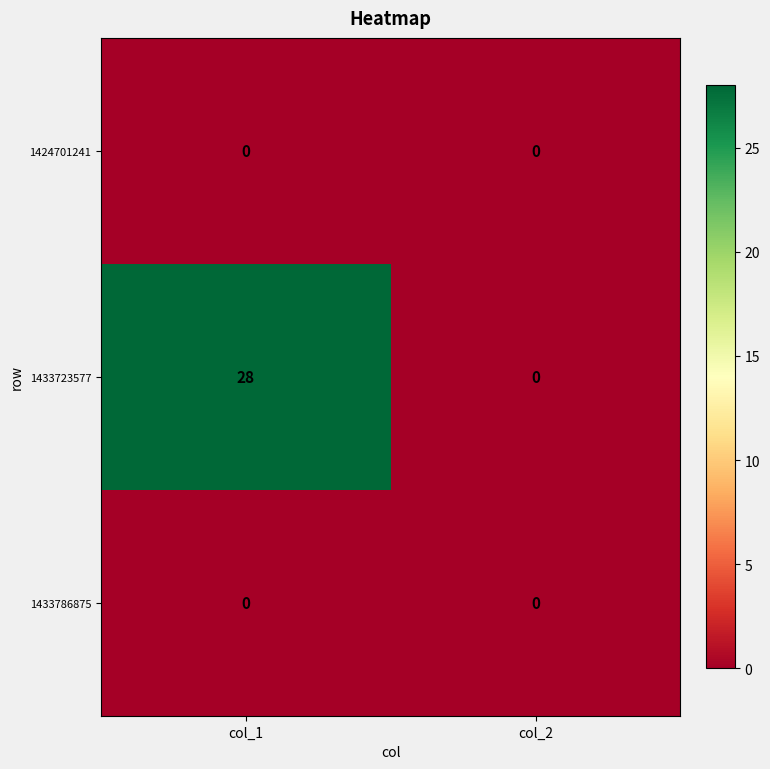

What is the maximum value shown in the chart?

28